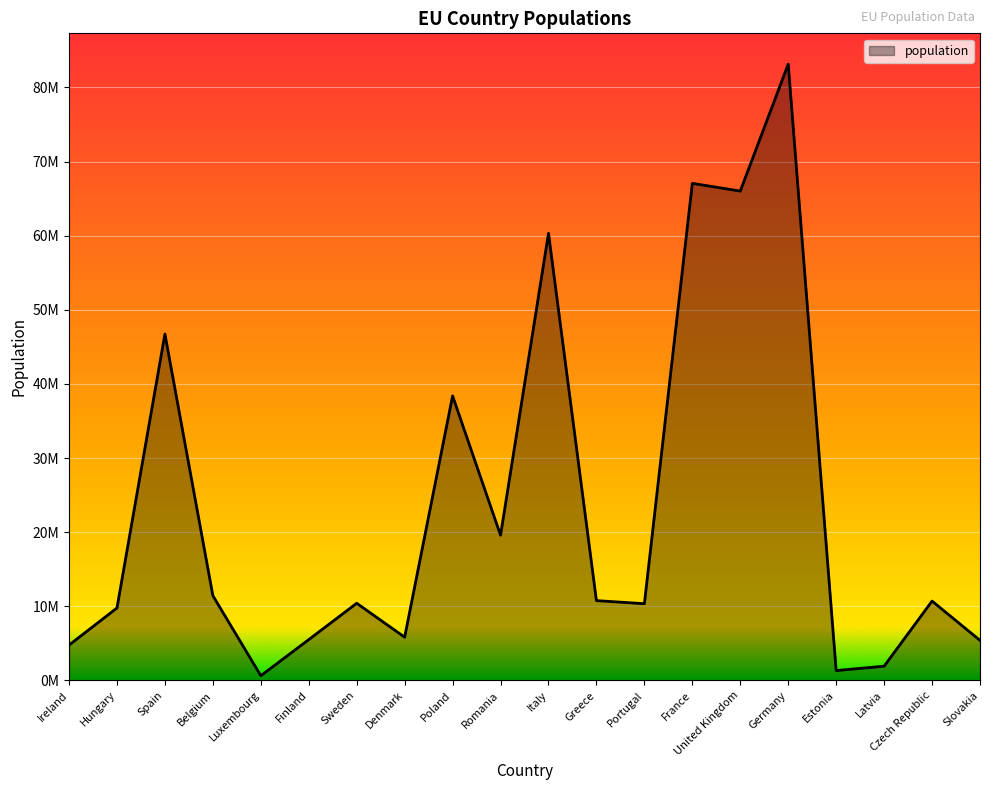

List the labels in order of value, smallest first.

Luxembourg, Estonia, Latvia, Ireland, Slovakia, Finland, Denmark, Hungary, Portugal, Sweden, Czech Republic, Greece, Belgium, Romania, Poland, Spain, Italy, United Kingdom, France, Germany